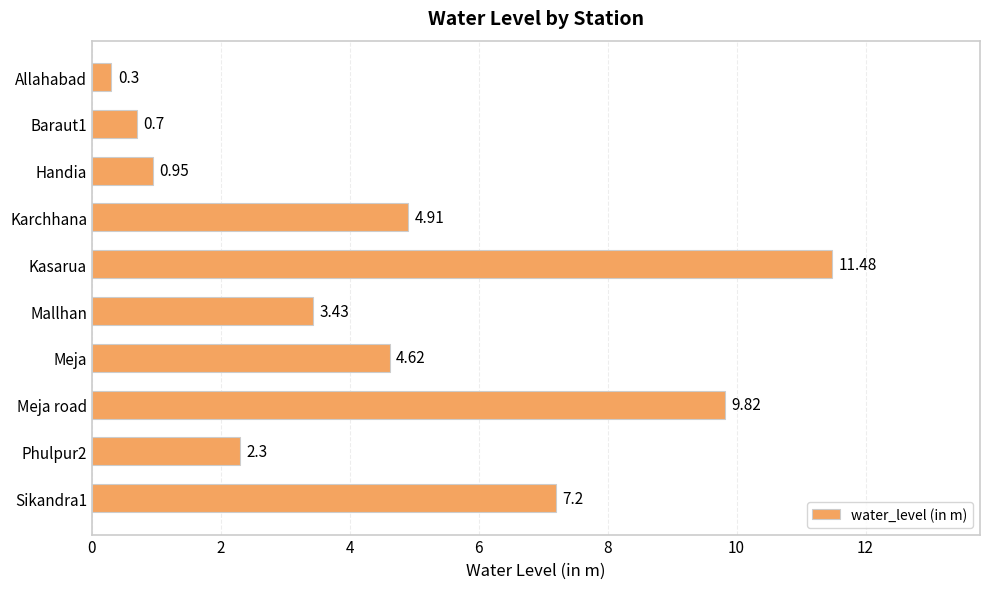

At which category does the chart reach its peak across all series?

Kasarua